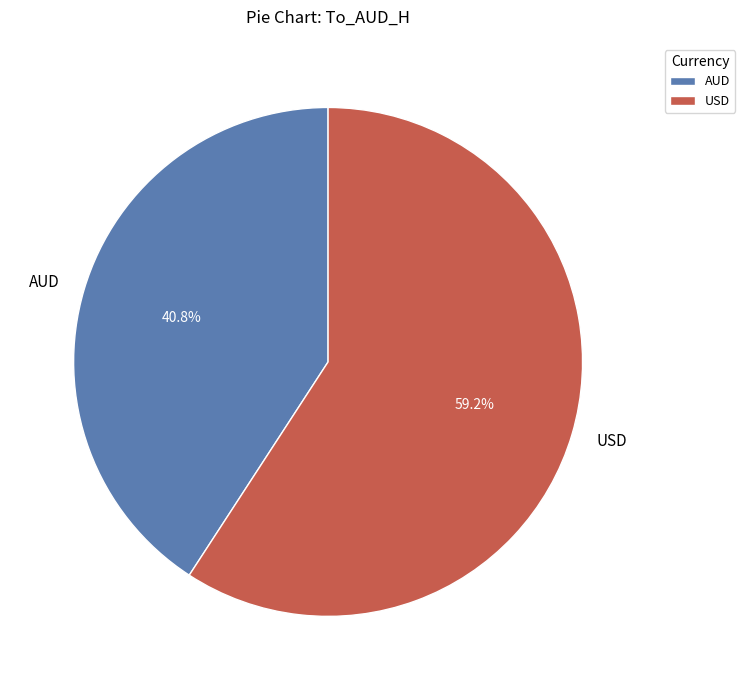

Which has a higher value, AUD or USD?

USD